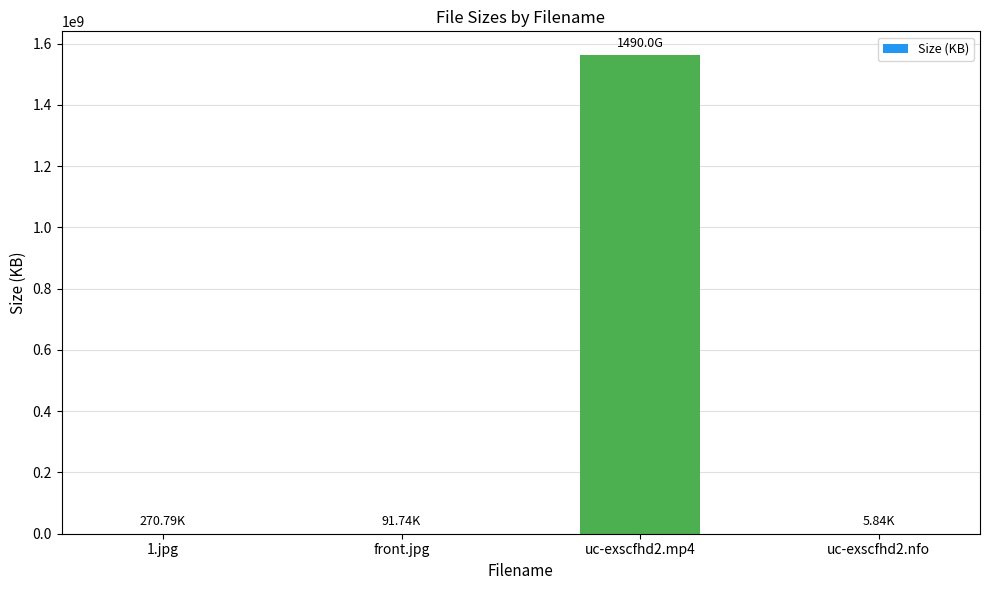

What is the sum of the values at uc-exscfhd2.nfo and uc-exscfhd2.mp4?

1562378245.8